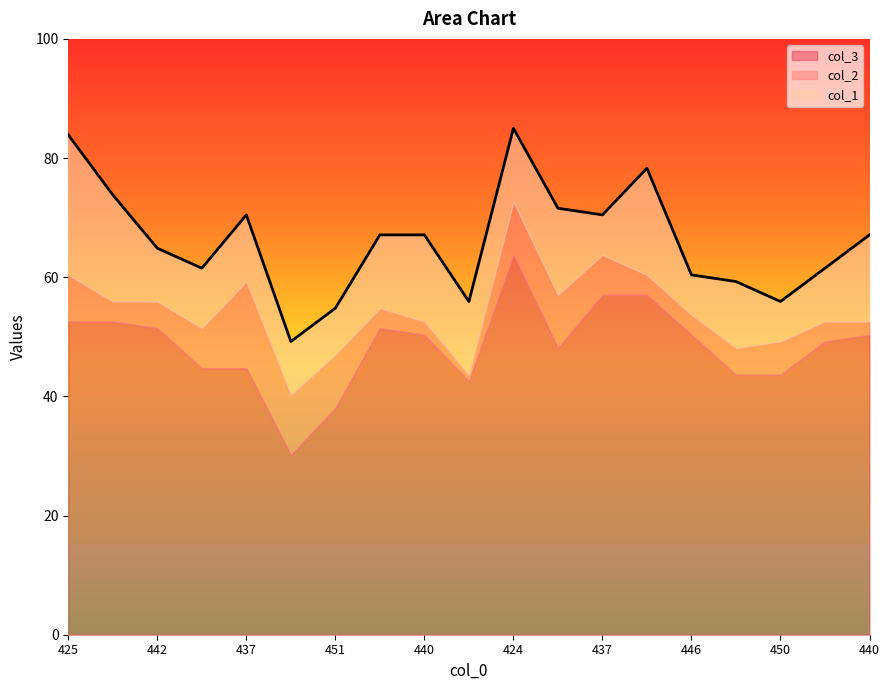

True or false: col_2 has a value of 3 at 450.

False